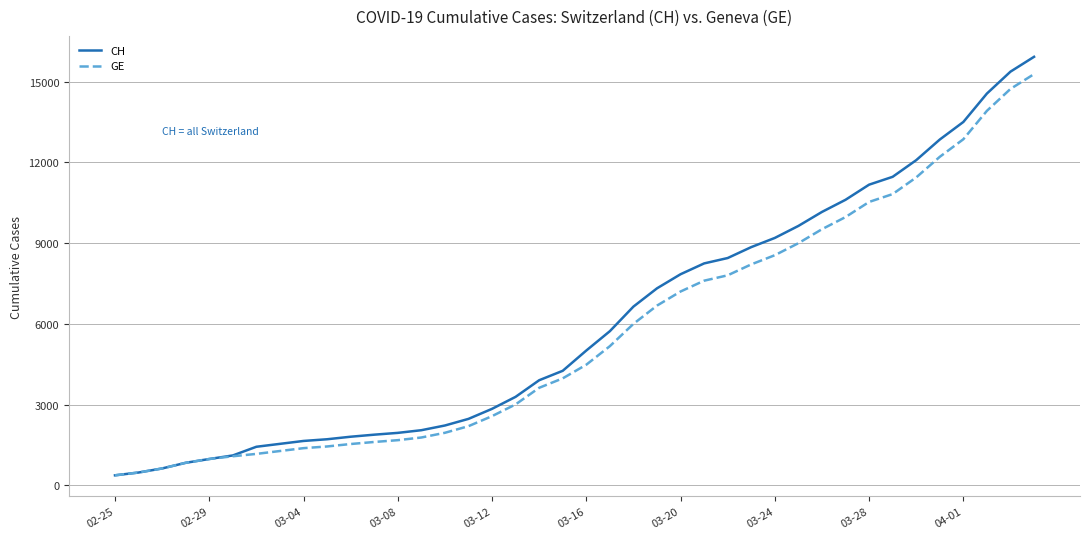

What is the greatest value displayed?

15926